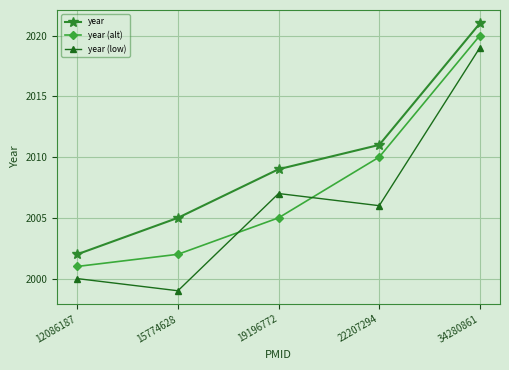

What are all the series names shown in the legend?

year, year (alt), year (low)